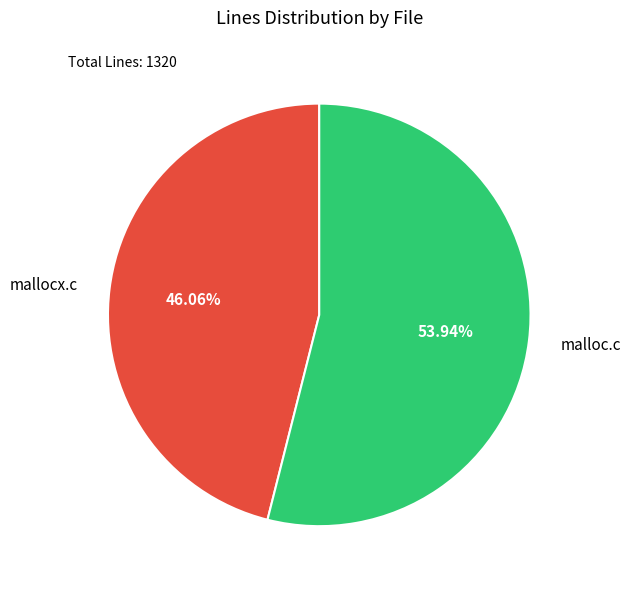

Between malloc.c and mallocx.c, which is larger?

malloc.c